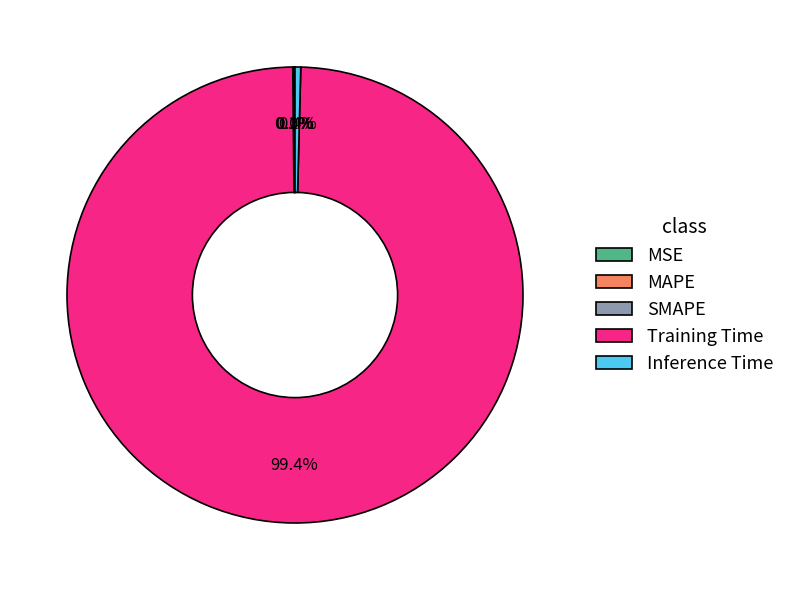

Combined, do Inference Time and Training Time account for over 50%?

Yes